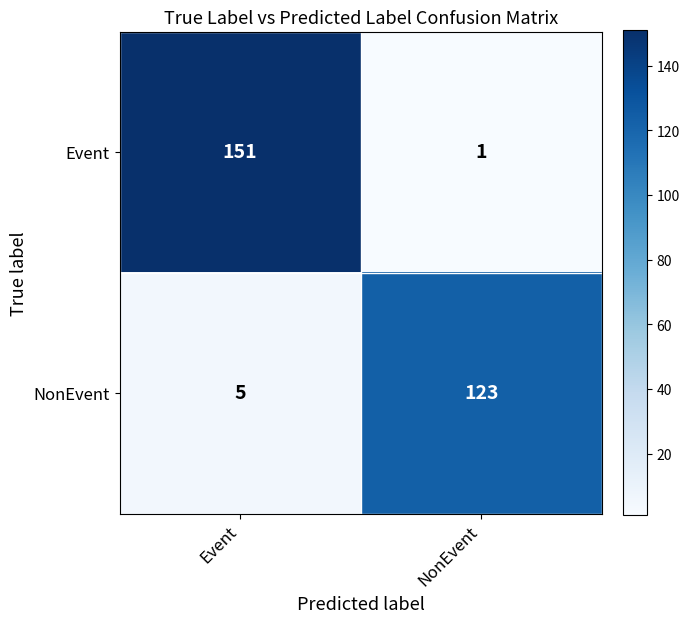

Is it true that NonEvent equals 123 at NonEvent?

True